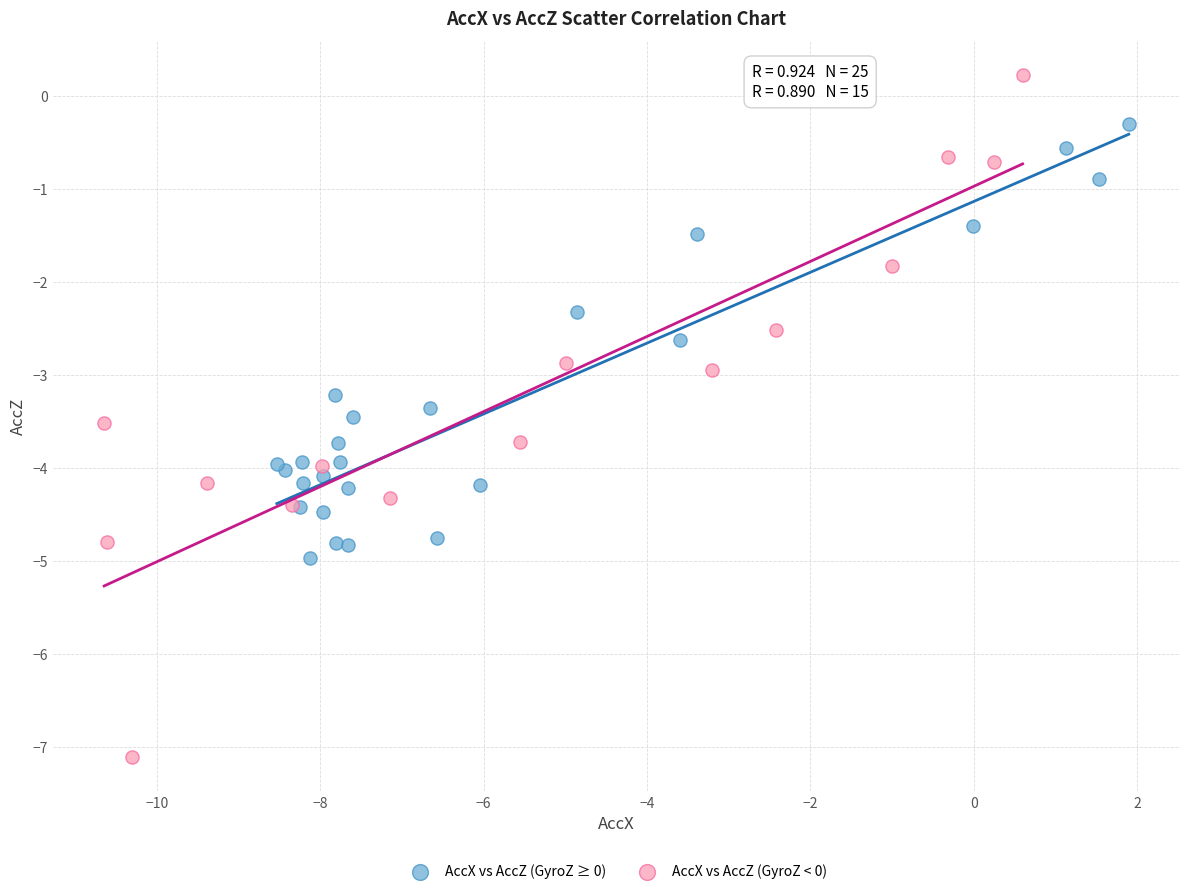

Which series contains the lowest Y value?

AccX vs AccZ (GyroZ < 0)